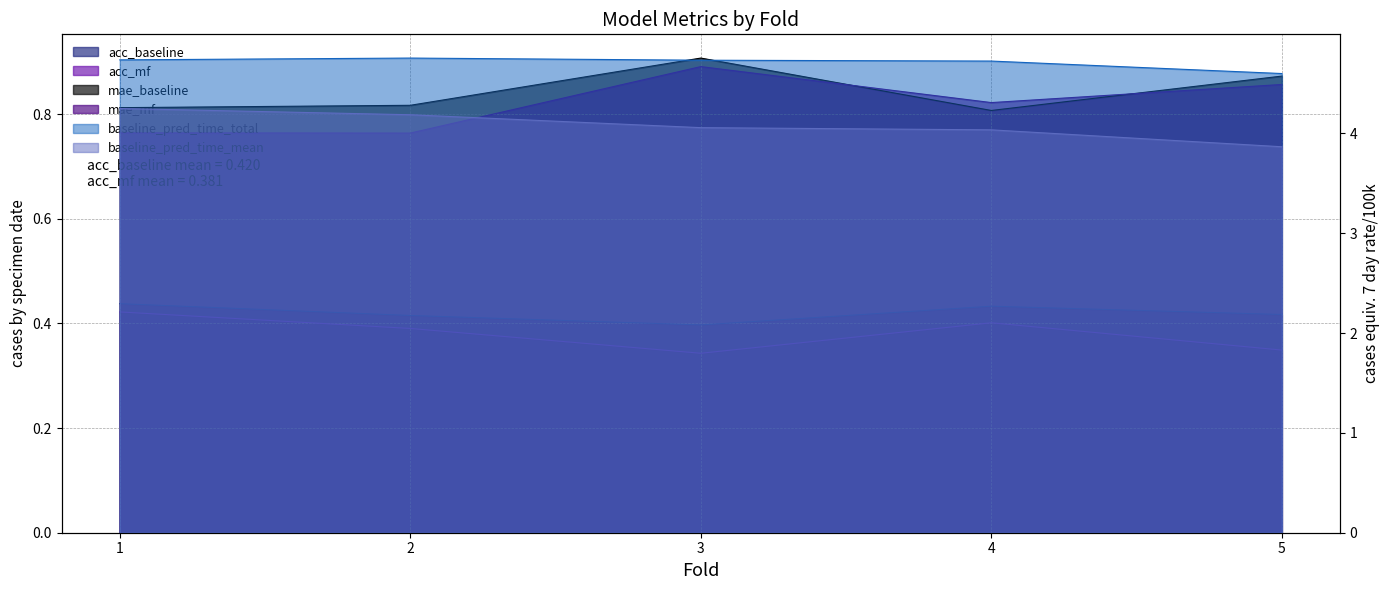

True or false: mae_baseline and acc_baseline intersect in this chart.

False